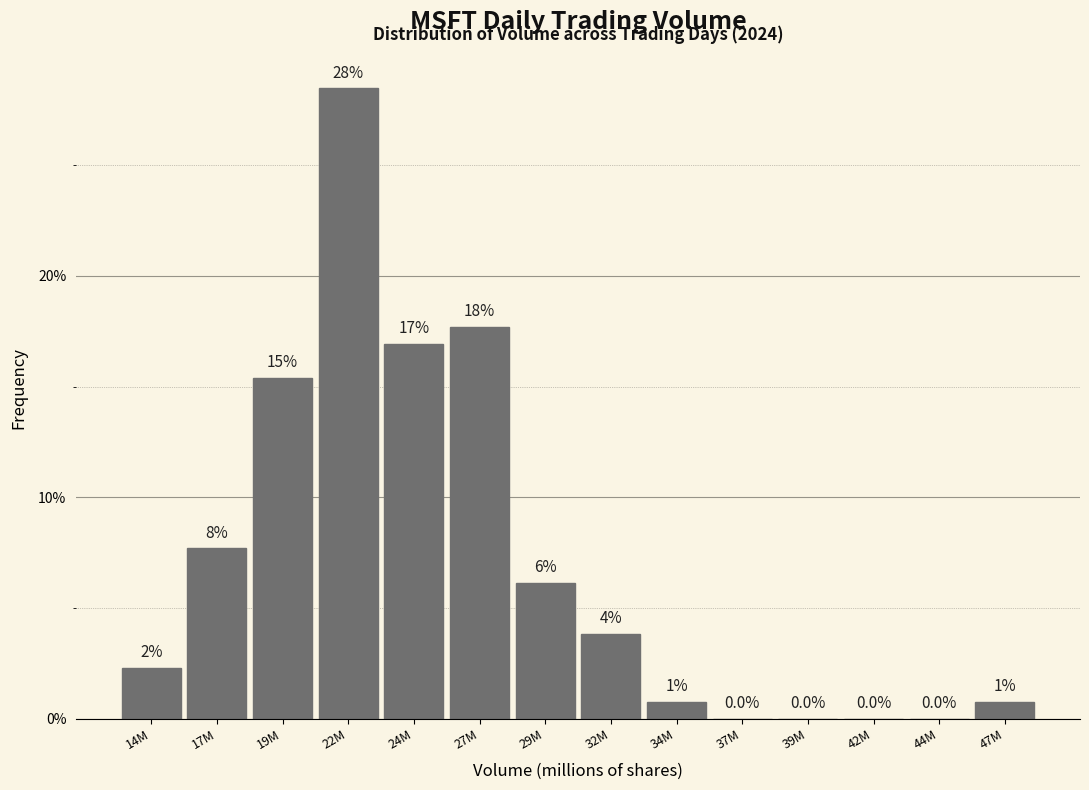

Are the bars horizontal?

No